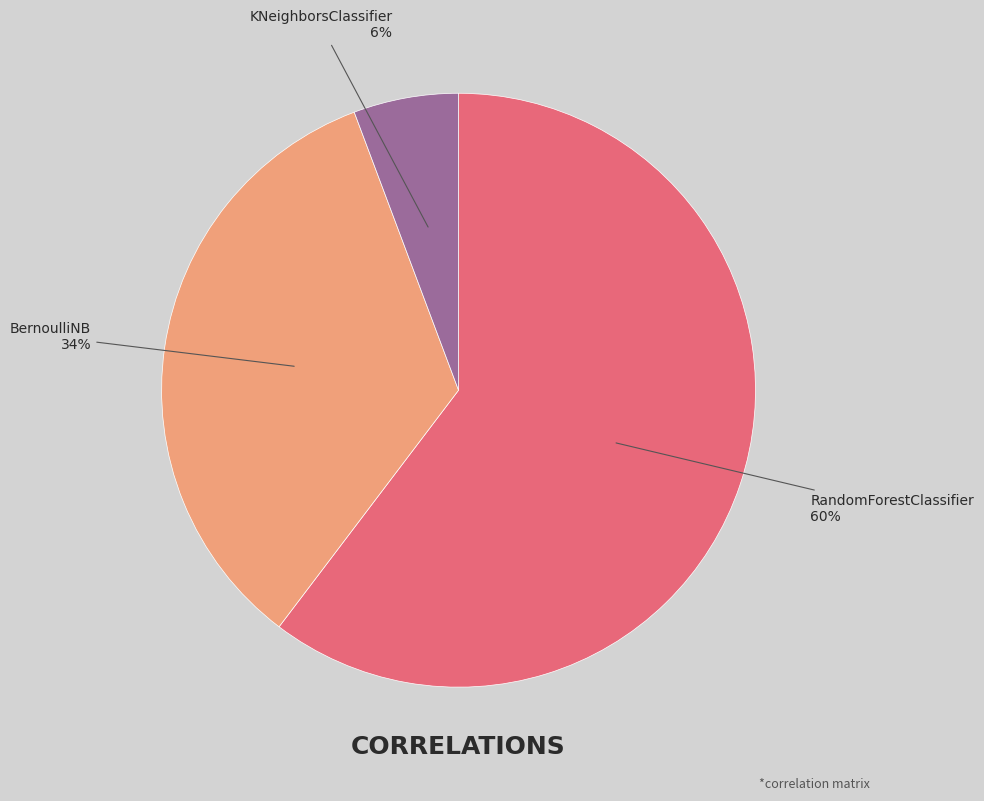

Does RandomForestClassifier account for over 50% of the chart?

Yes